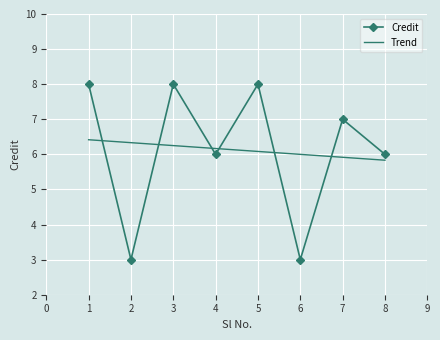

What is the minimum value shown in the chart?

3.0